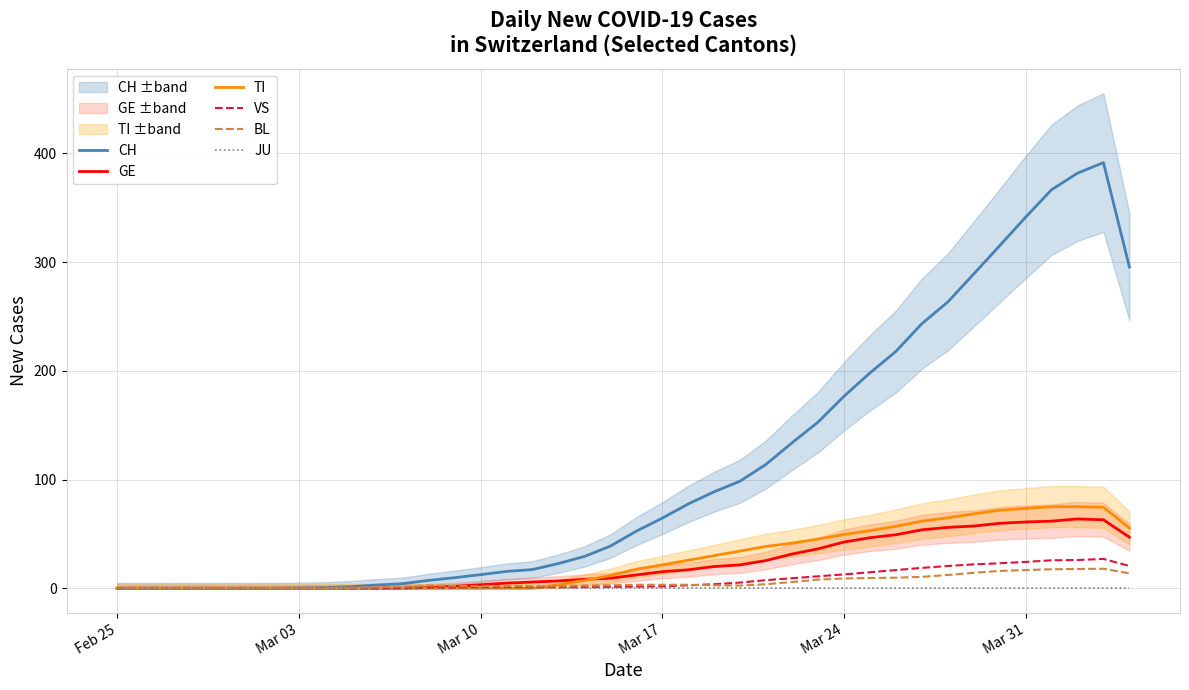

How many lines are shown in the chart?

6